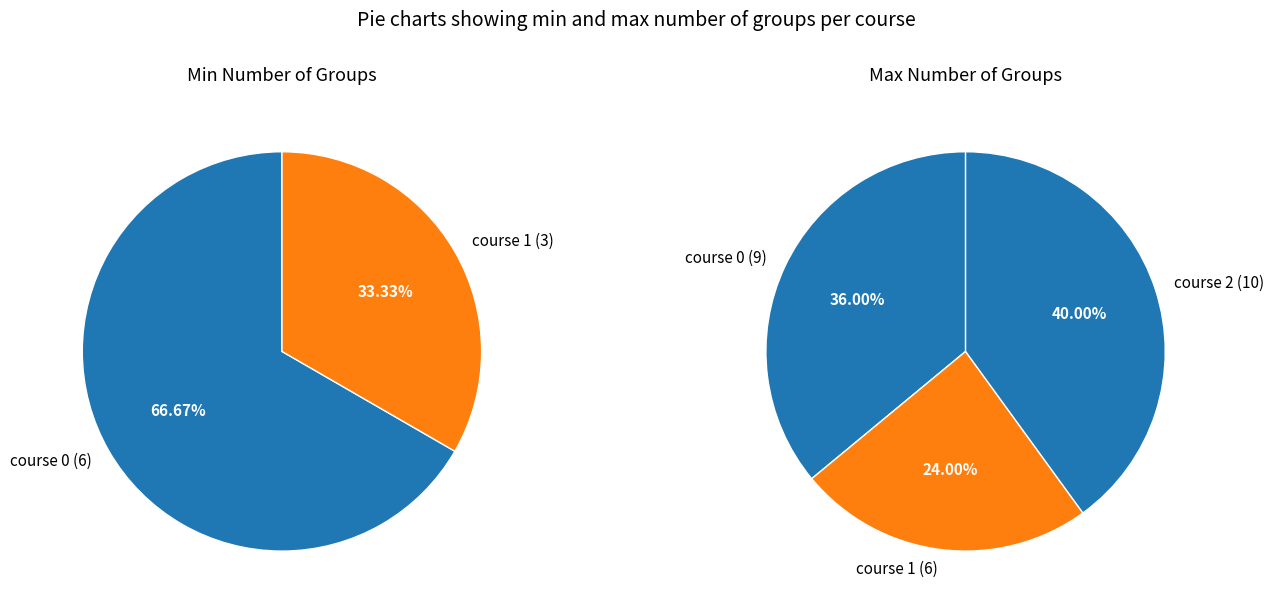

Which slice is the largest?

2